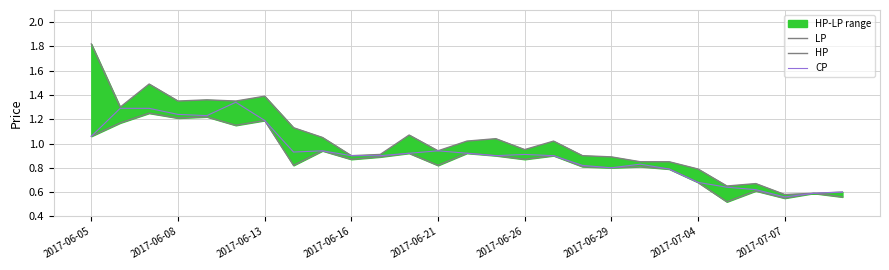

Between 13 and 26, which is larger?

13